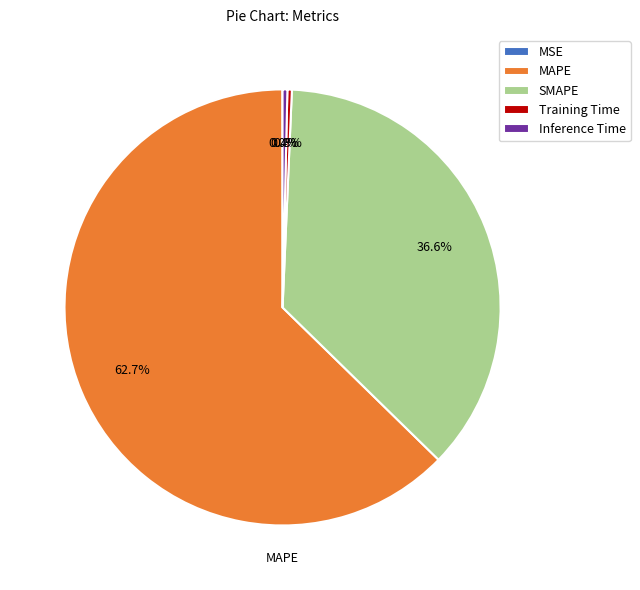

Which slice is the largest?

MAPE